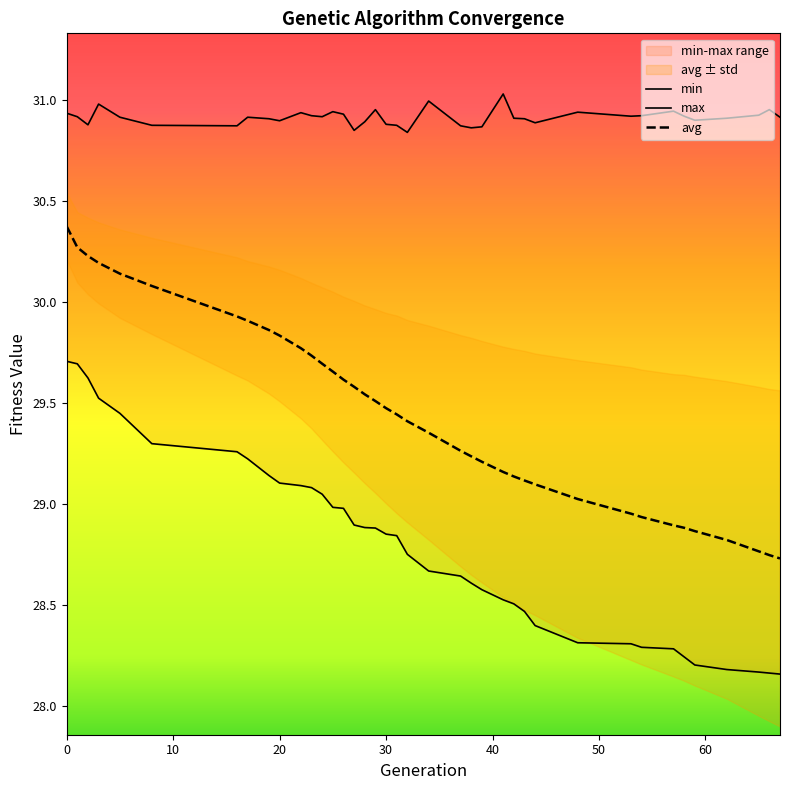

True or false: avg has a value of 29.7 at 23.

True